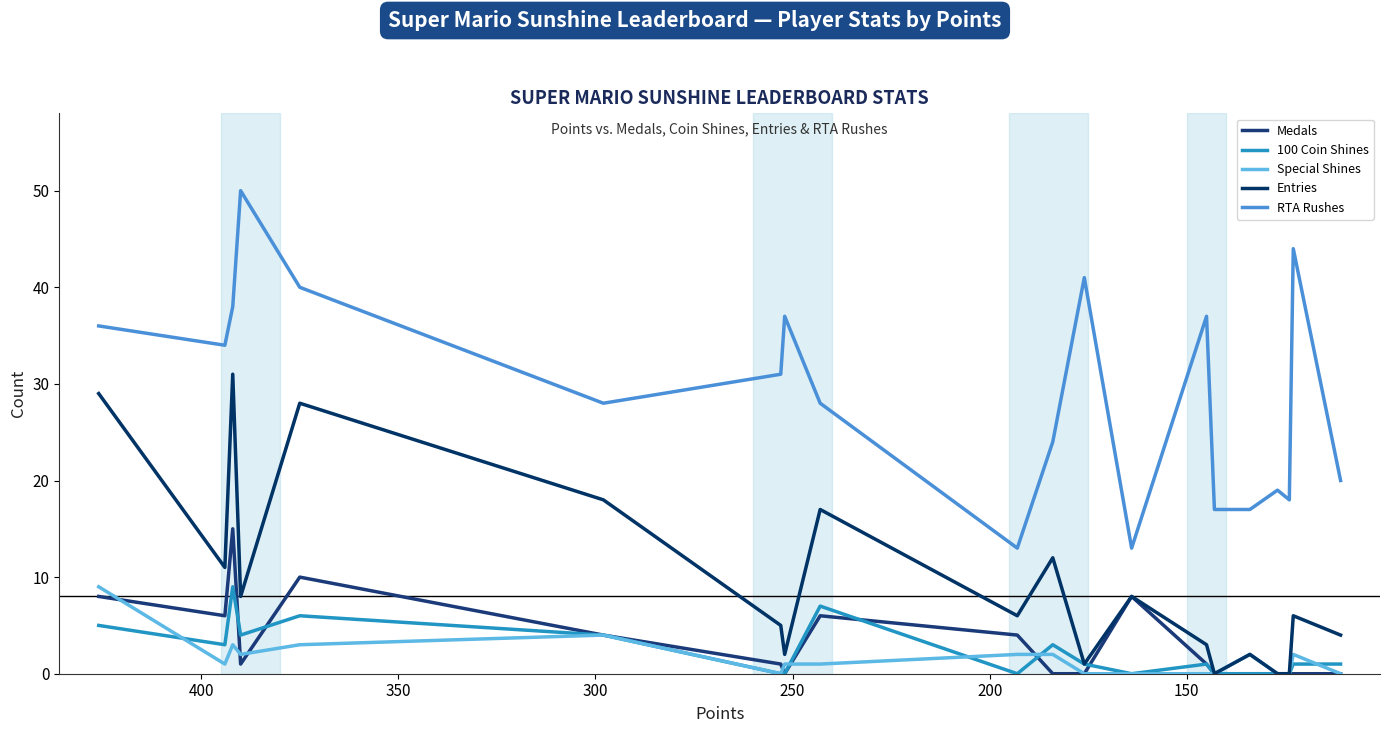

What is the value of the Entries point at the 9th from the left?

17